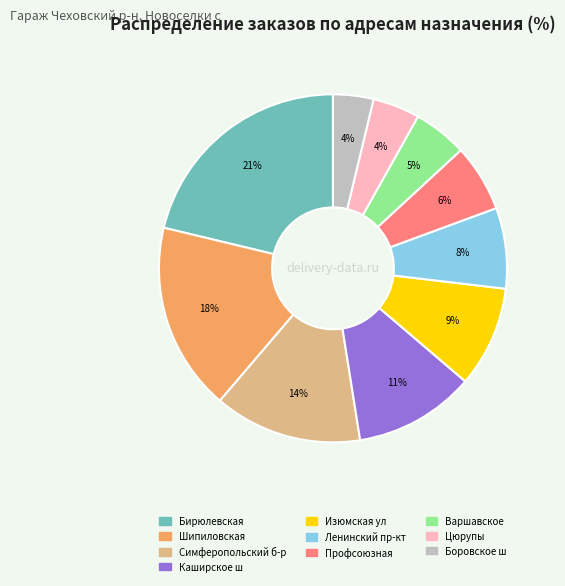

Is the sum of Симферопольский б-р and Изюмская ул greater than half?

No